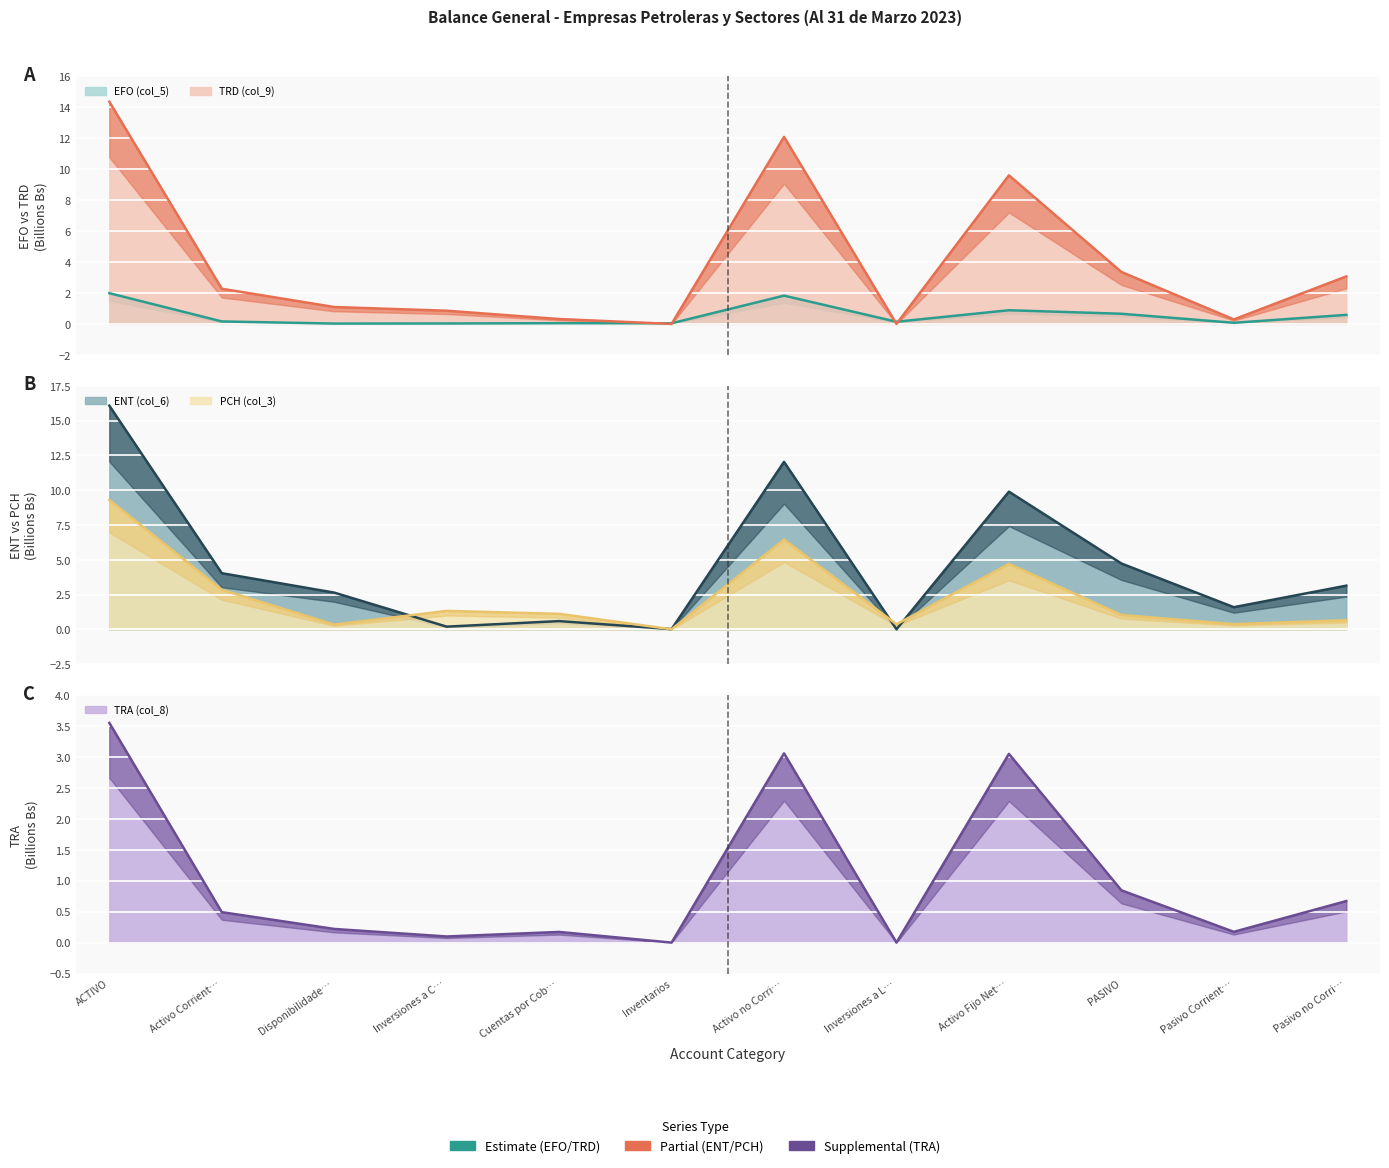

What is the difference between the second highest and minimum values in the TRA (col_8) series?

3.1